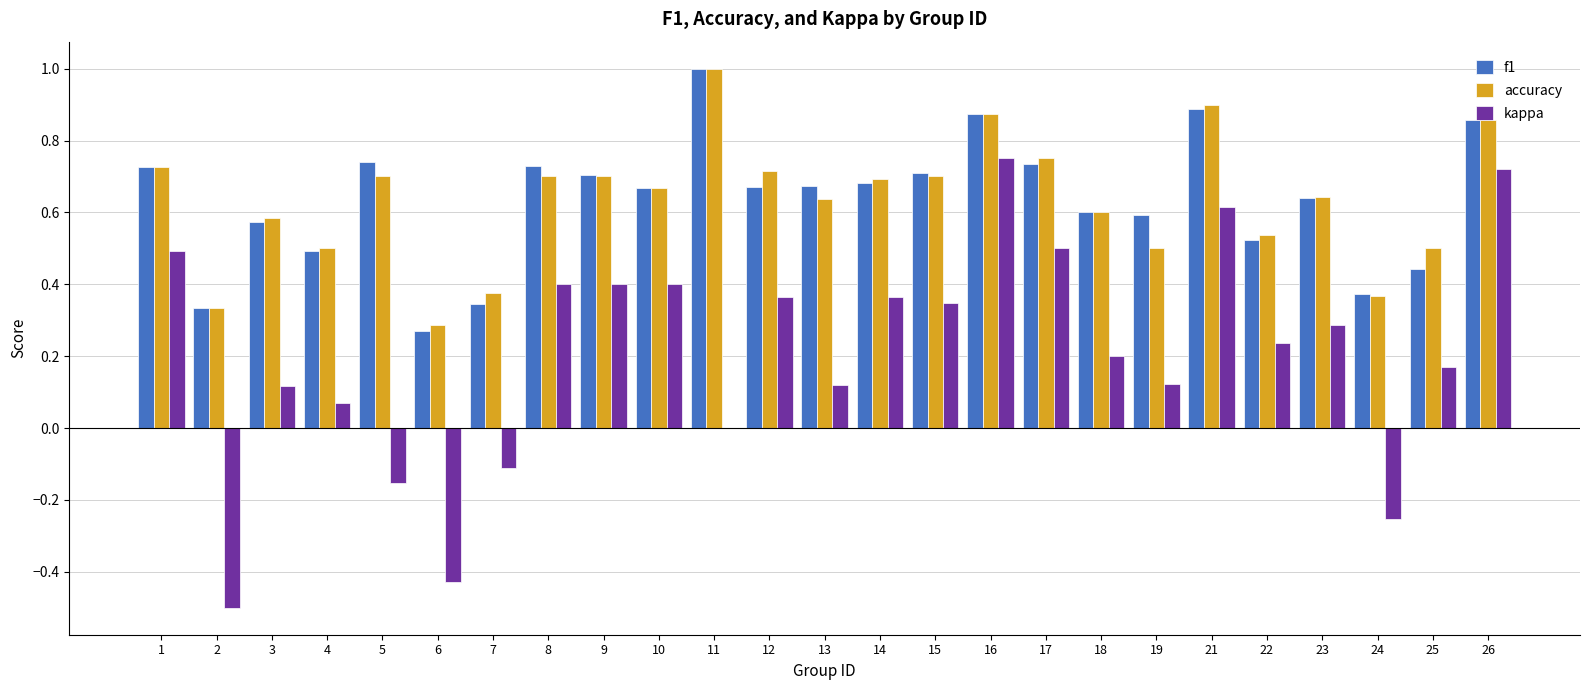

What is the highest value of the f1 series?

1.0